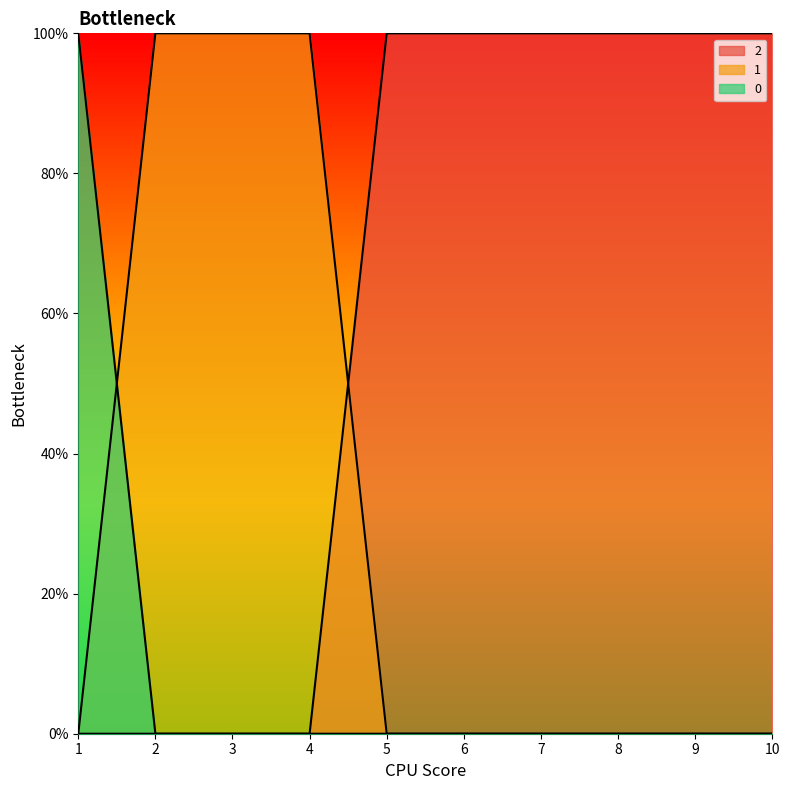

What is the spread (max minus min) of values at 1?

1